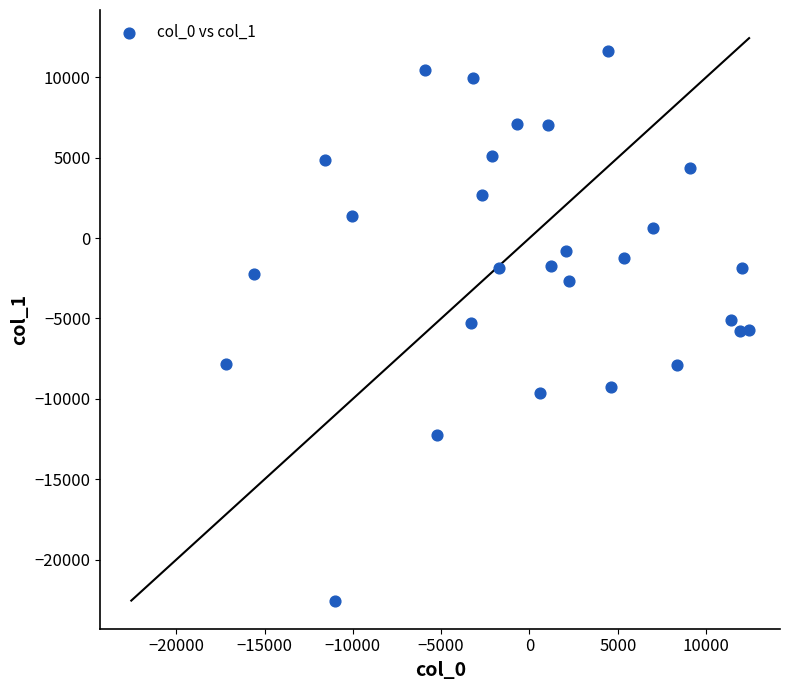

What is the range of X values (max minus min)?

29589.9